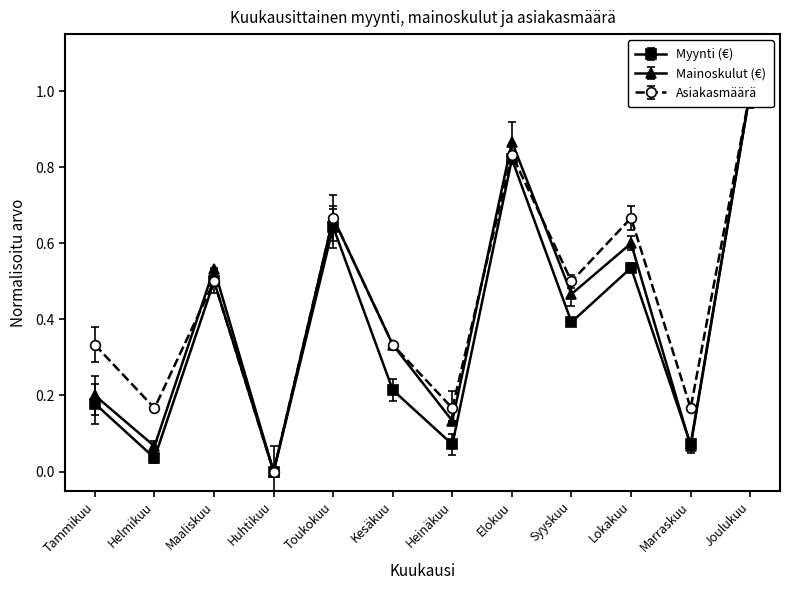

How many intersections are there between Myynti (€) and Mainoskulut (€)?

1